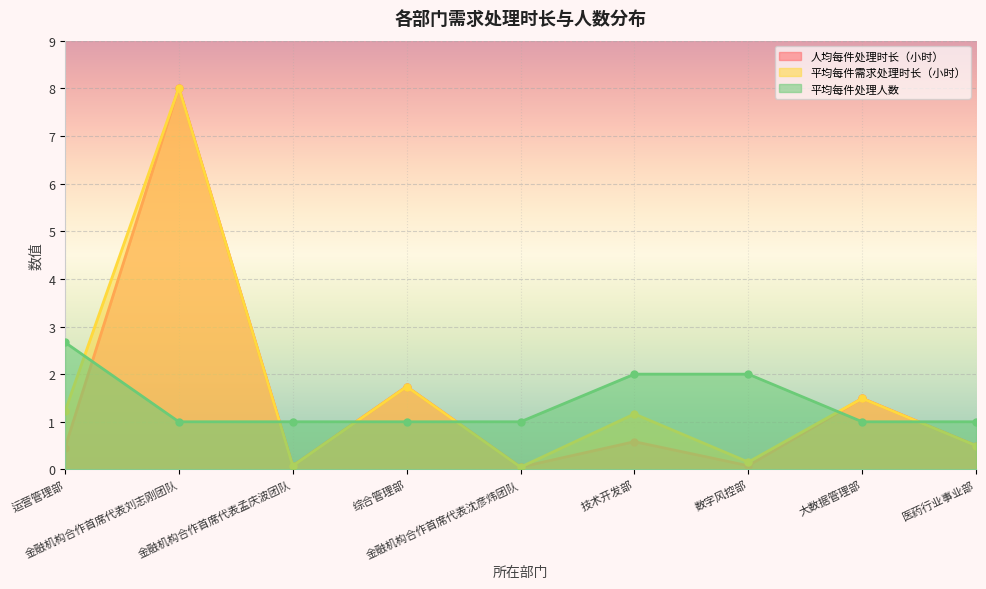

The value of 平均每件处理人数 at 金融机构合作首席代表孟庆波团队 is 1.0. True or false?

True